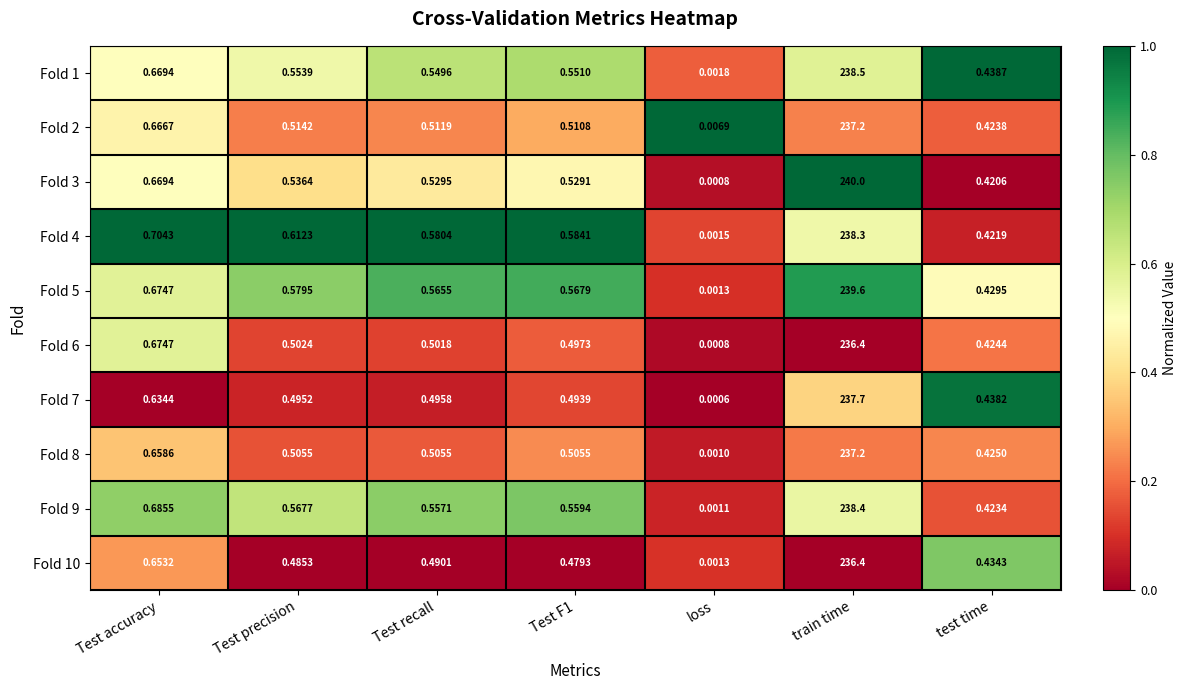

At which category is the sum across all series the highest?

train time